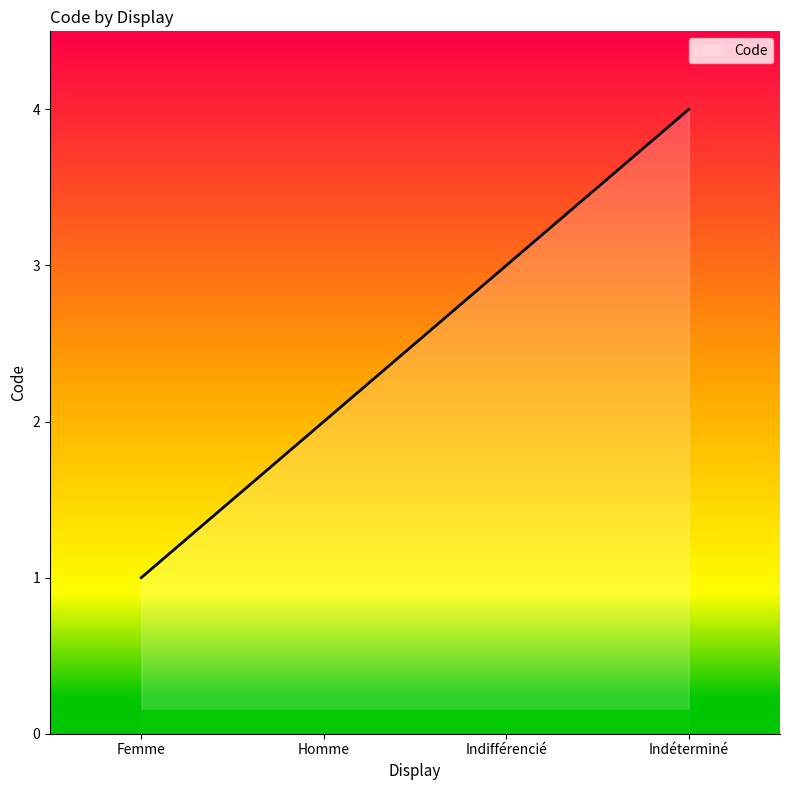

List the labels in order of value, smallest first.

Femme, Homme, Indifférencié, Indéterminé